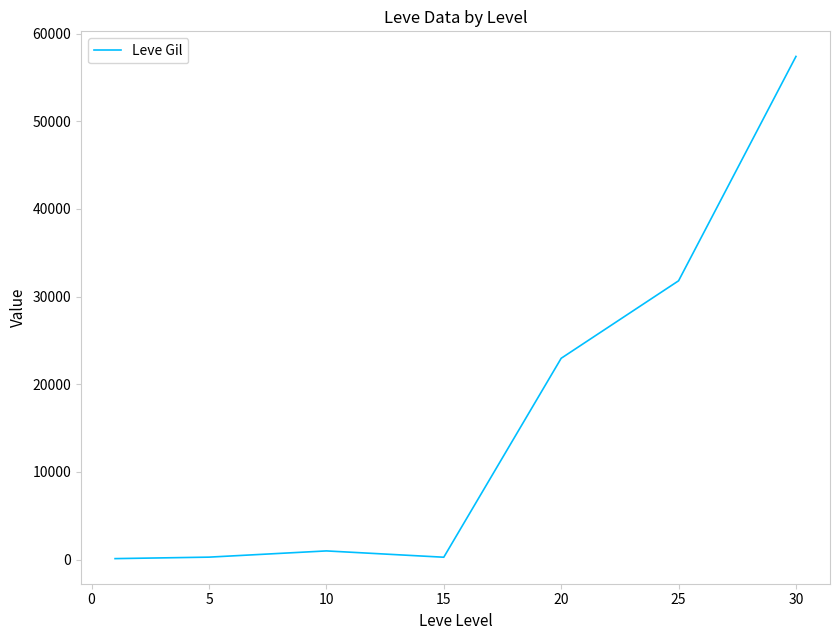

How many lines are shown in the chart?

1